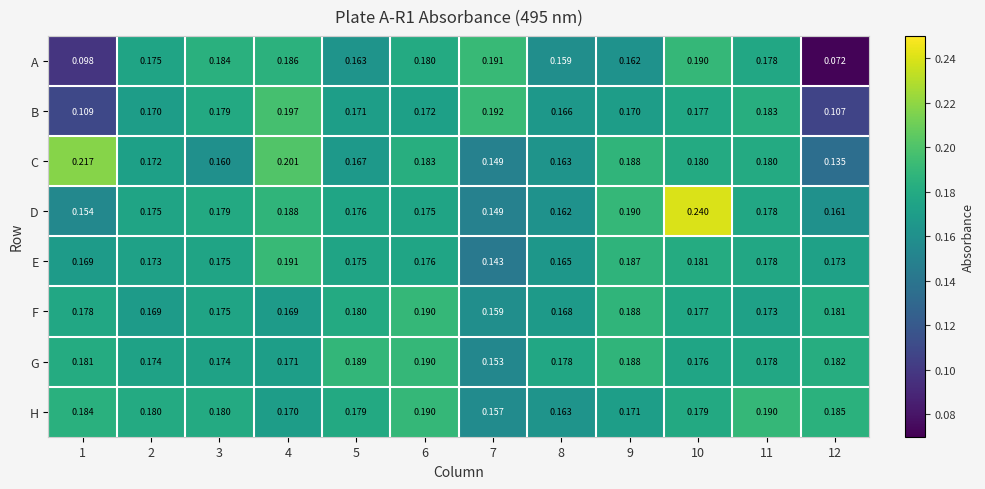

At which category is the sum across all series the highest?

10